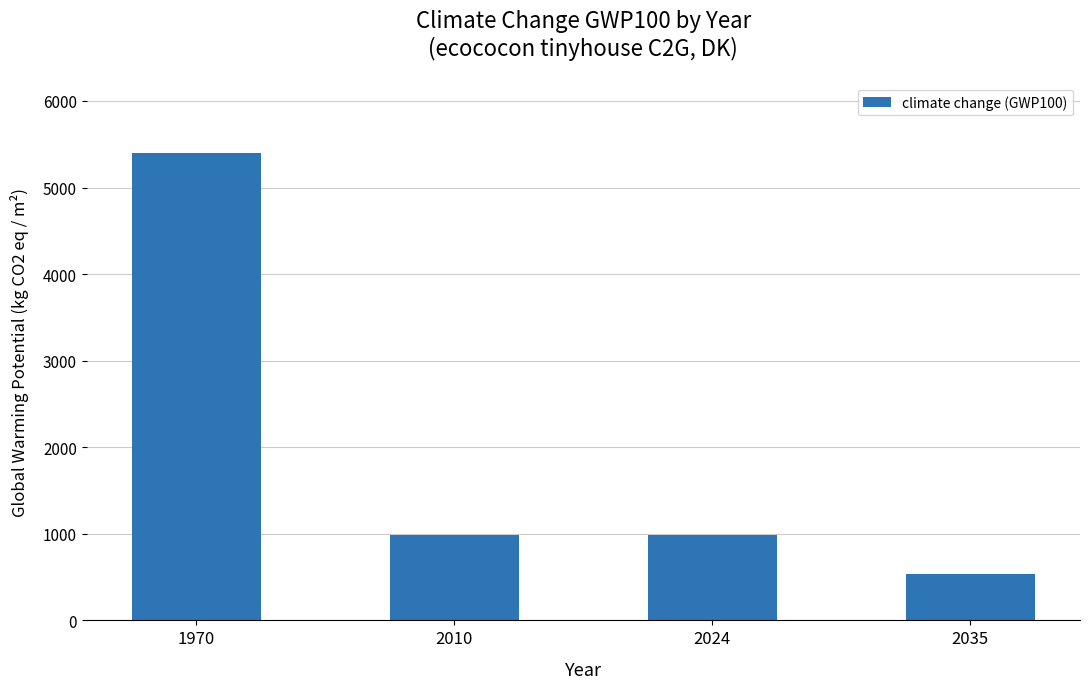

What is the smallest value displayed?

530.7